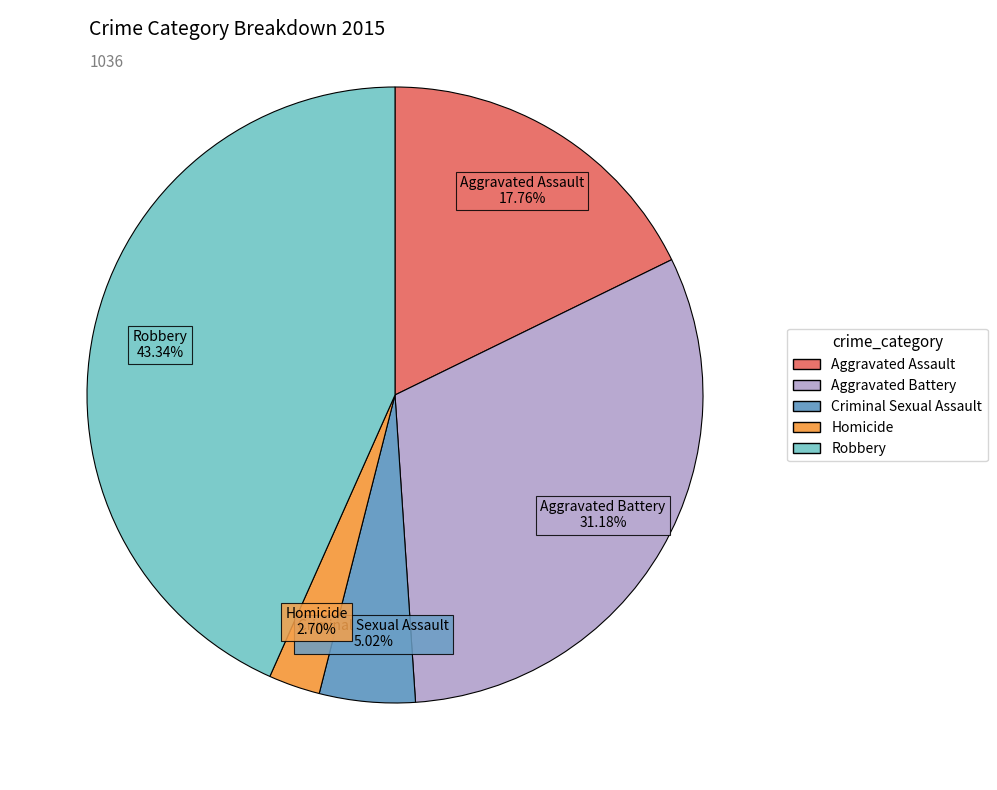

Between Aggravated Assault and Criminal Sexual Assault, which is larger?

Aggravated Assault